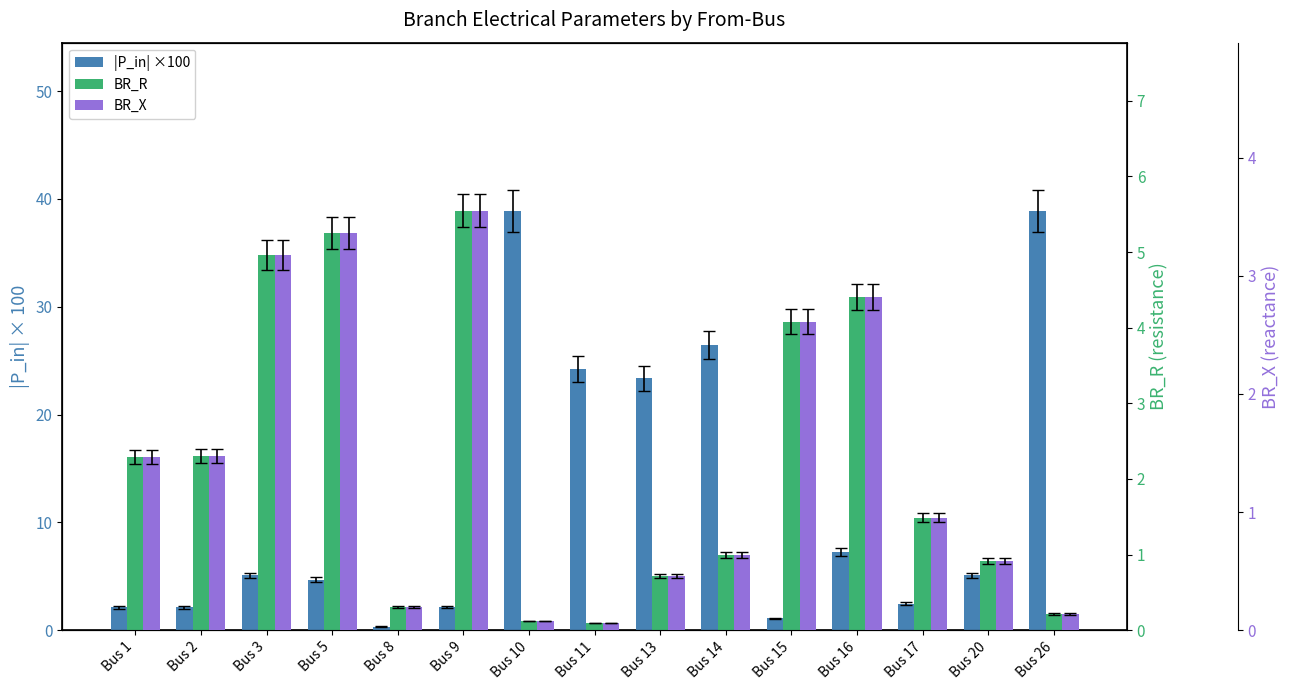

Reading right to left, transcribe all the data shown in this chart.

|P_in| ×100: 38.9	5.1	2.5	7.2	1.1	26.4	23.4	24.2	38.9	2.1	0.3	4.7	5.1	2.1	2.1
BR_R: 0.2	0.9	1.5	4.4	4.1	1.0	0.7	0.1	0.1	5.5	0.3	5.2	5.0	2.3	2.3
BR_X: 0.1	0.6	1.0	2.8	2.6	0.6	0.5	0.1	0.1	3.6	0.2	3.4	3.2	1.5	1.5